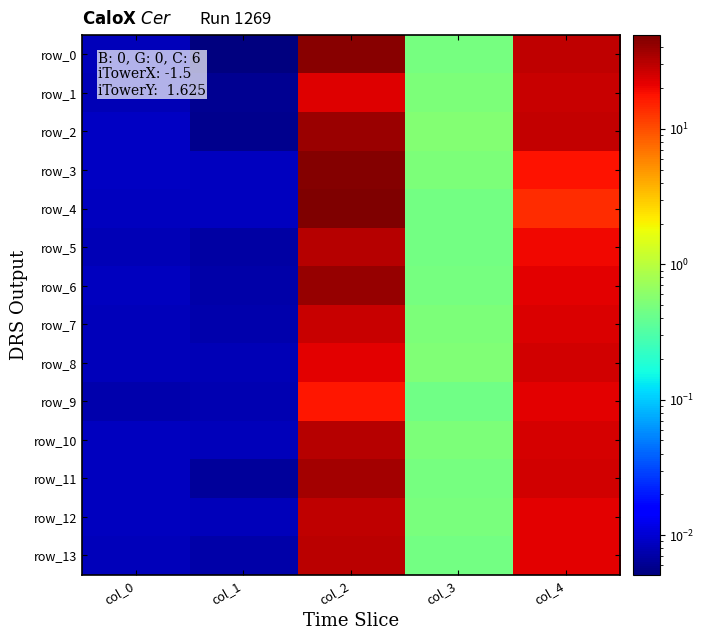

What is the sum of the row_12 values at col_0 and col_2?

29.2